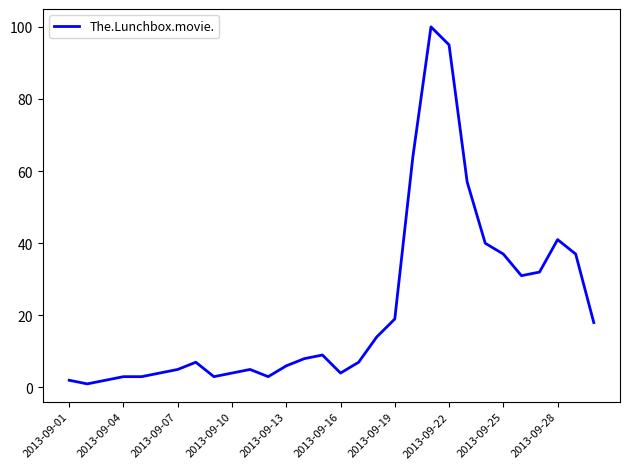

What is the maximum value shown in the chart?

100